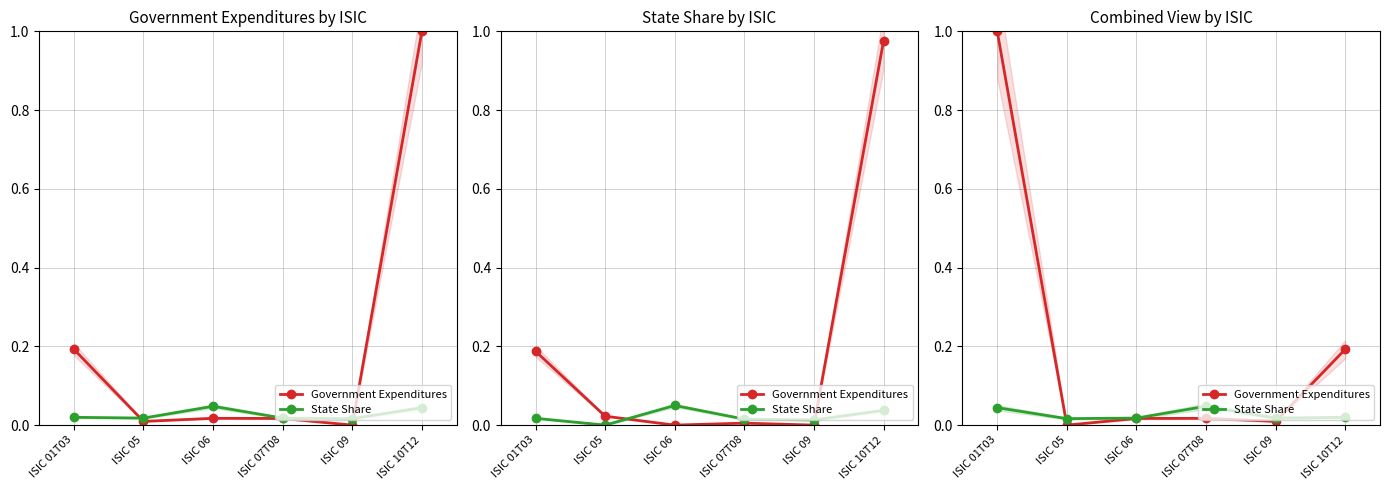

Rank the series by their maximum value, from highest to lowest.

Government Expenditures, State Share